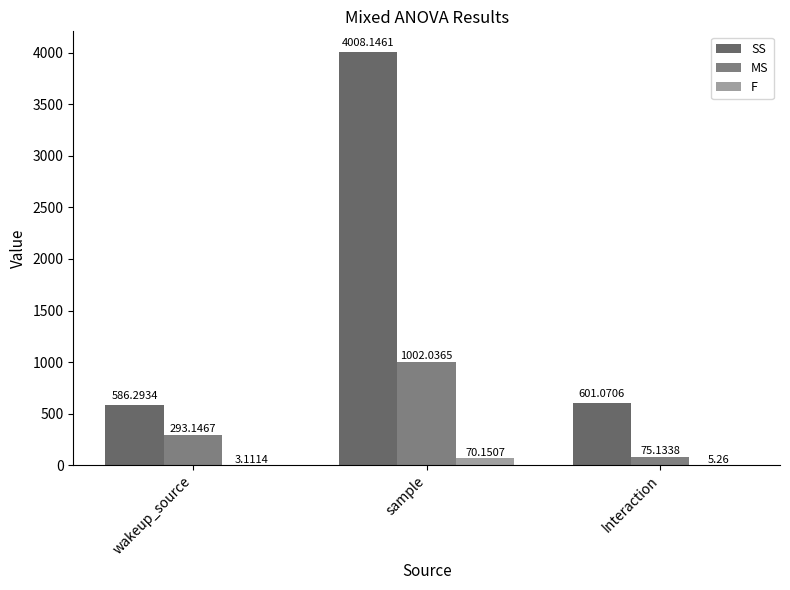

Count the number of categories in the chart.

3